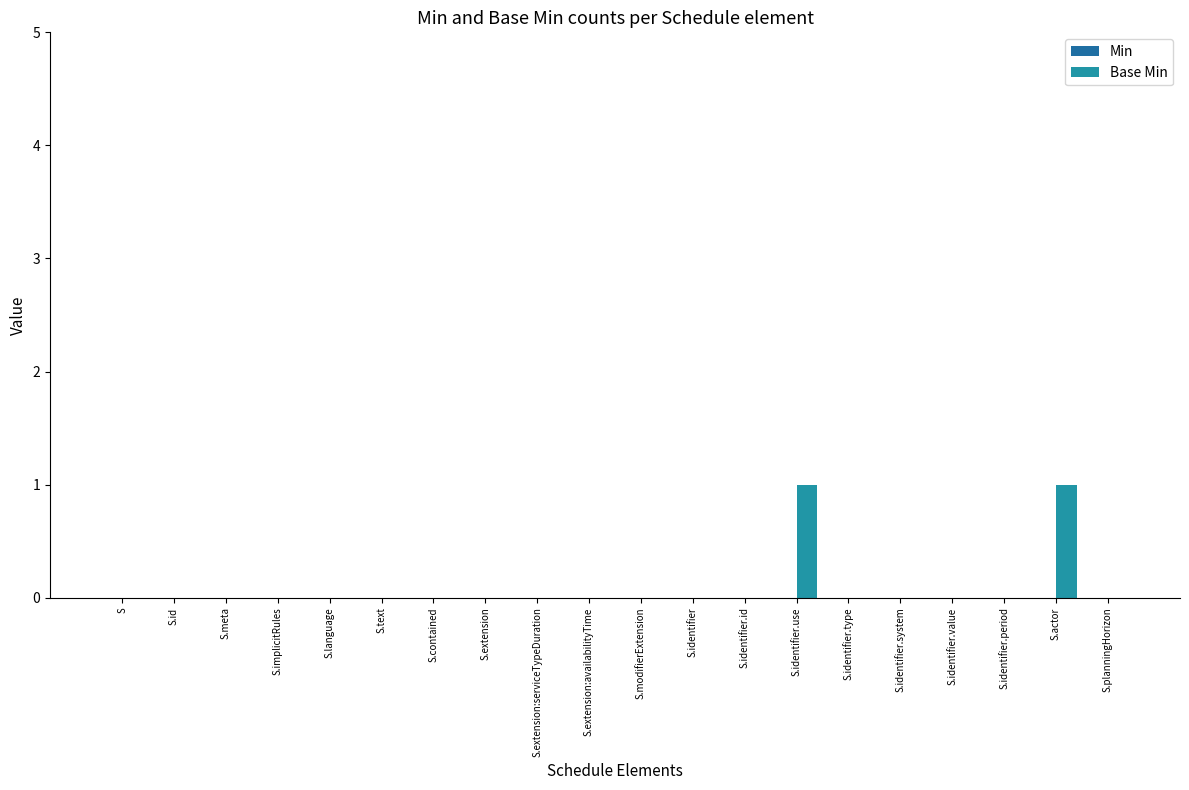

Count the number of data series in this chart.

1